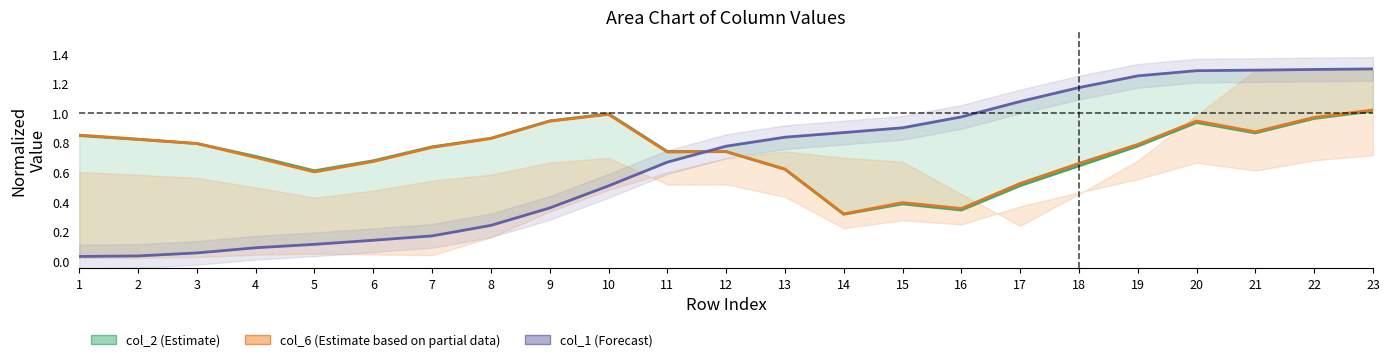

True or false: col_6 has more than 1 points higher than both neighbors.

True